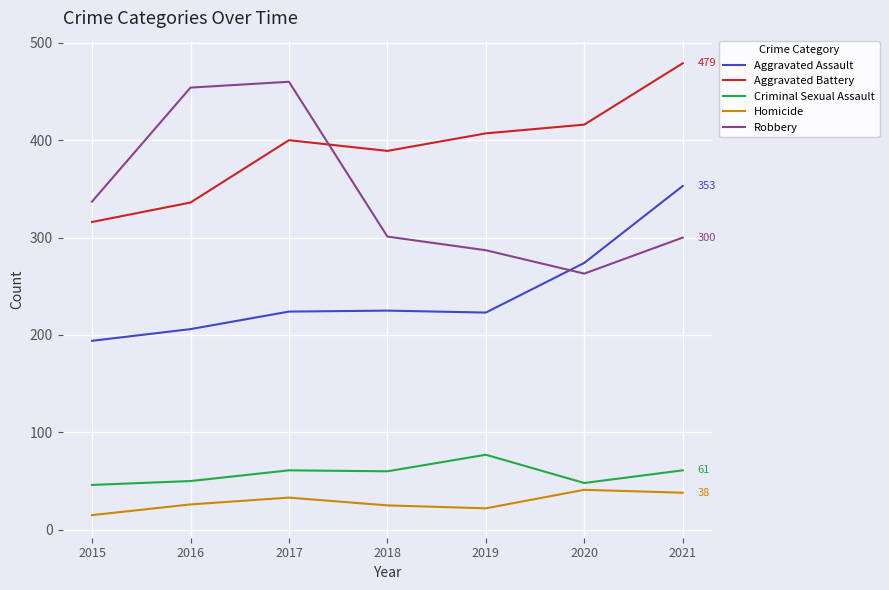

Is the value of Robbery at 2019 greater than the value of Criminal Sexual Assault at 2018?

Yes